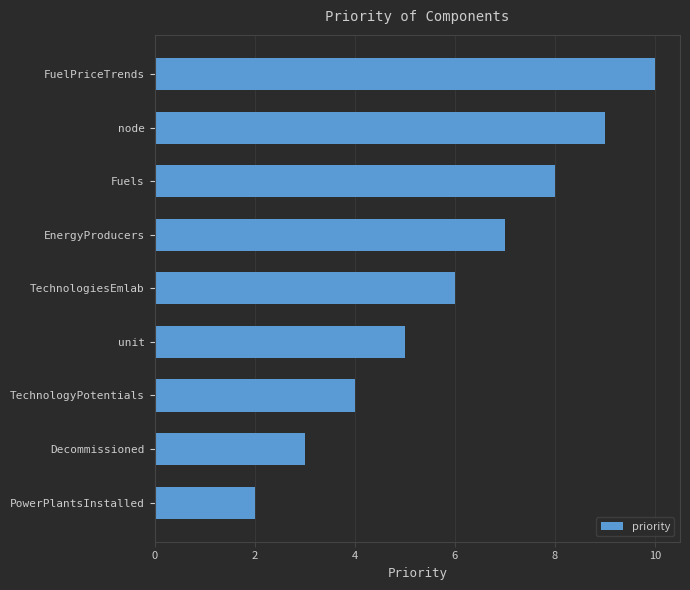

What is the average value?

6